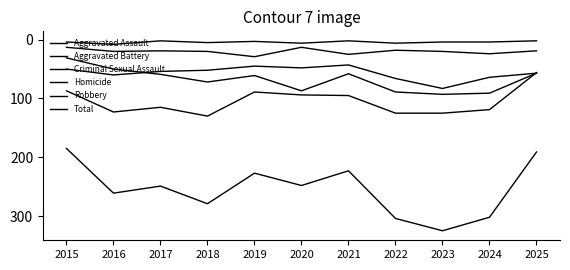

The Total series shows 185 at 2015. True or false?

True